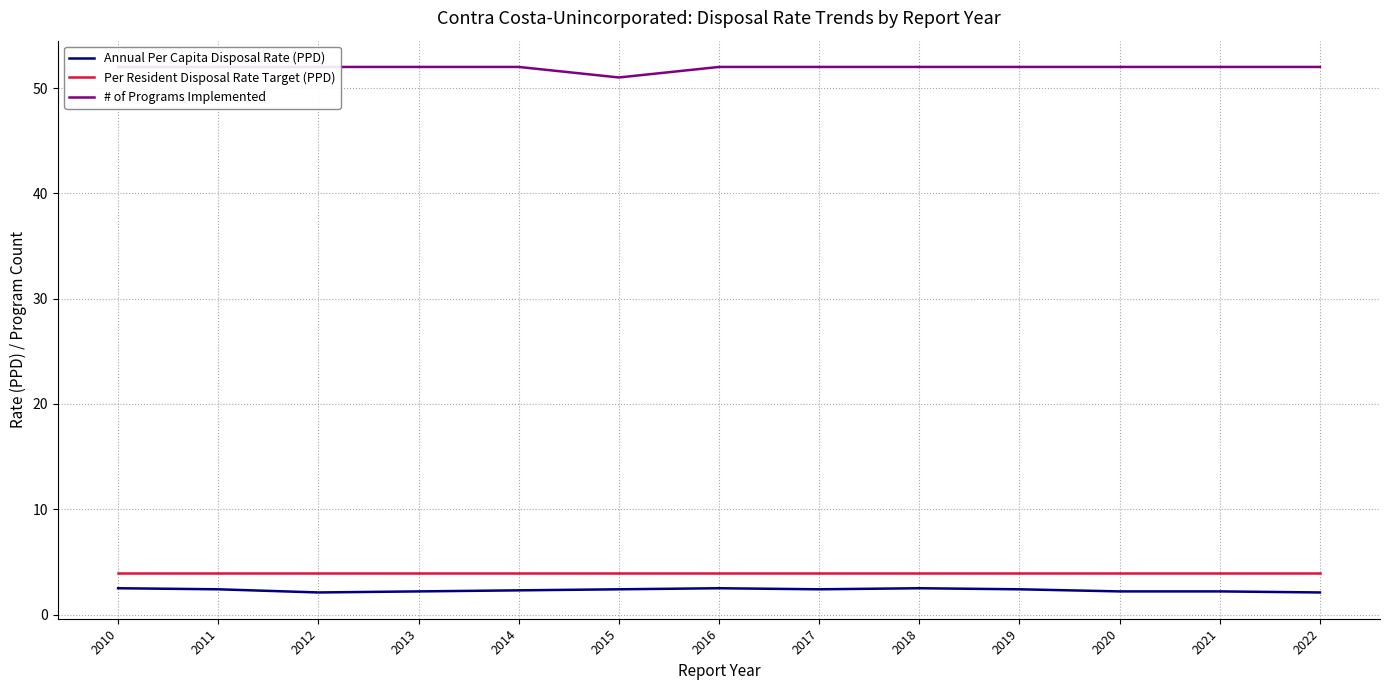

What is the sum of the Annual Per Capita Disposal Rate (PPD) values at 2011 and 2015?

4.8